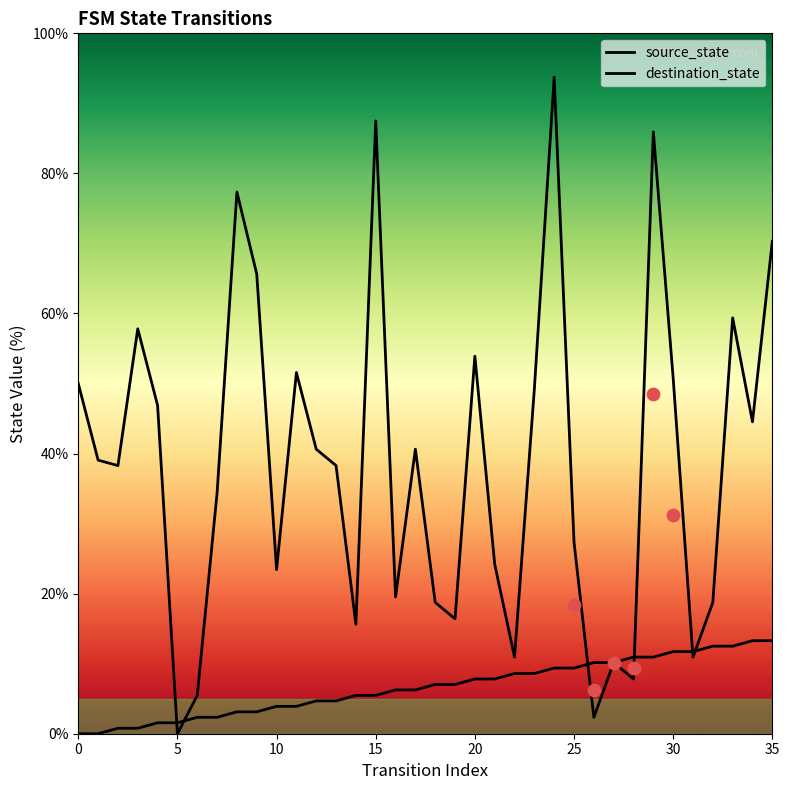

At how many categories does at least one series exceed 4?

35